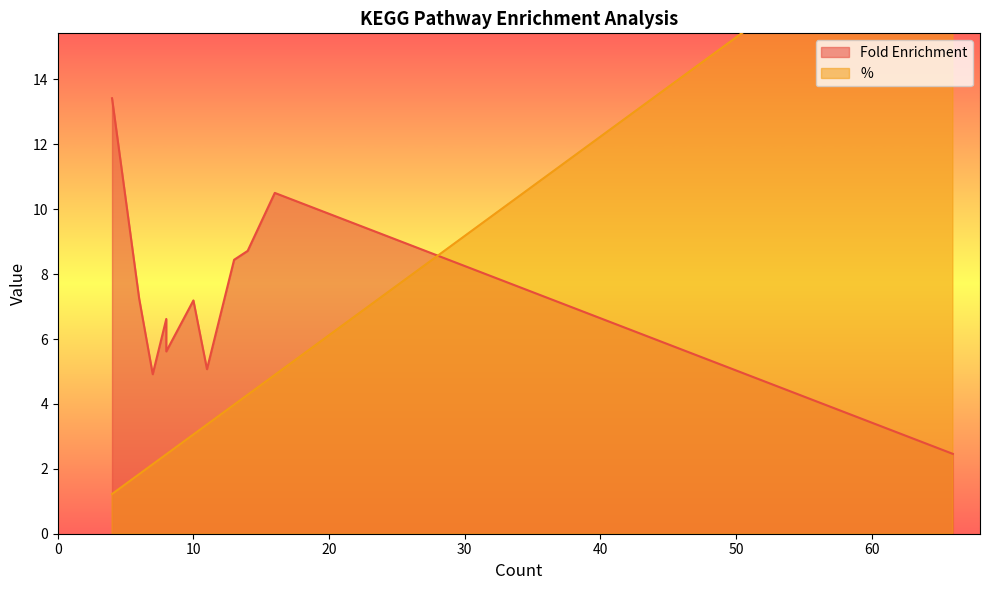

How many data points in % are above 3?

6